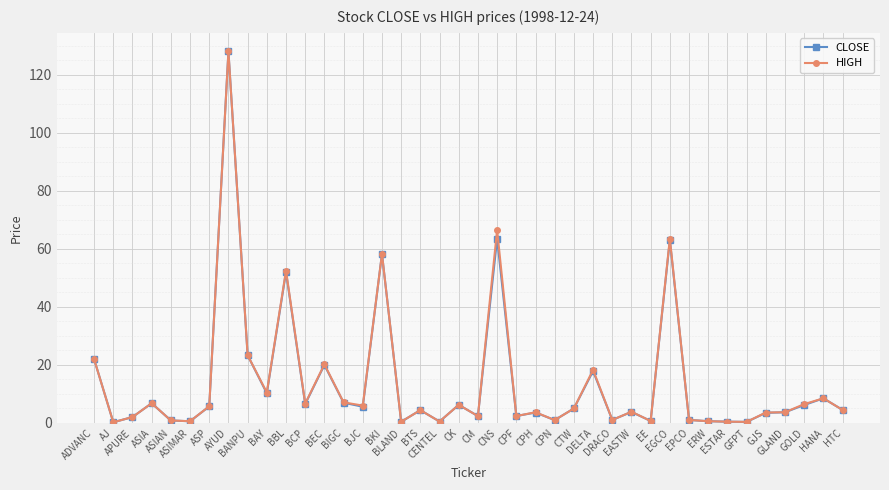

The value of CLOSE at ASIAN is 0.9. True or false?

True